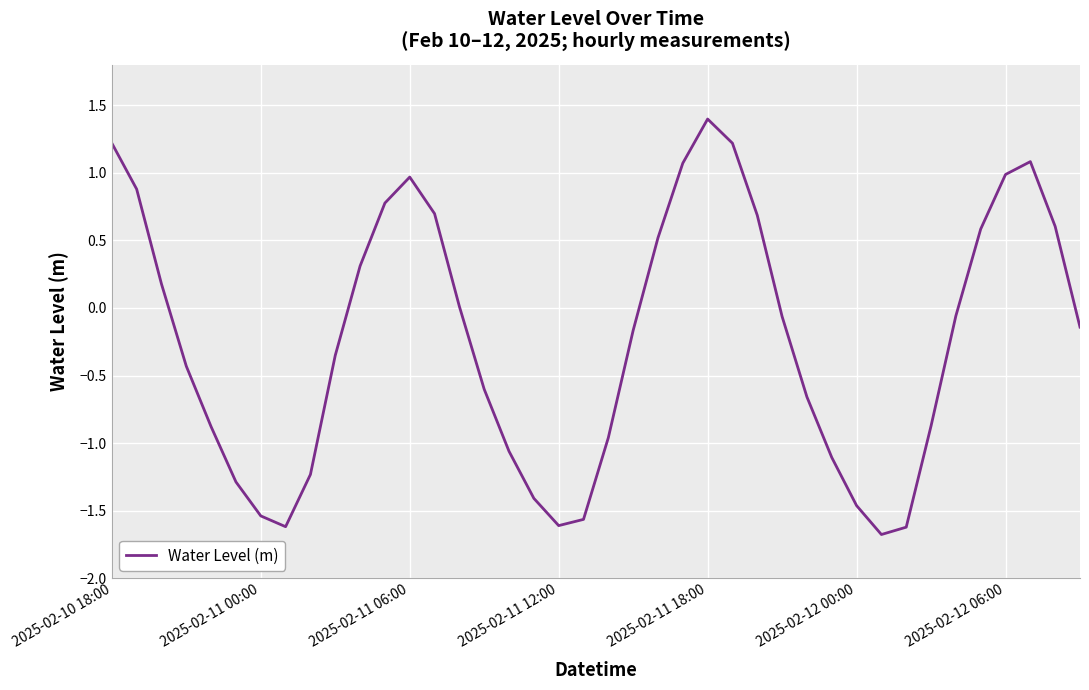

What is the smallest value displayed?

-1.7